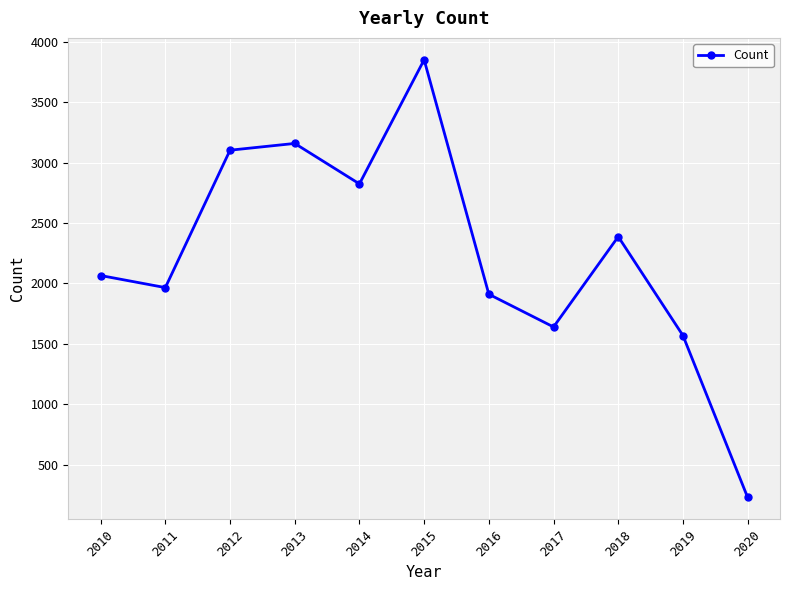

Reading left to right, transcribe all the data shown in this chart.

2010=2066	2011=1966	2012=3104	2013=3160	2014=2825	2015=3853	2016=1911	2017=1640	2018=2388	2019=1569	2020=228